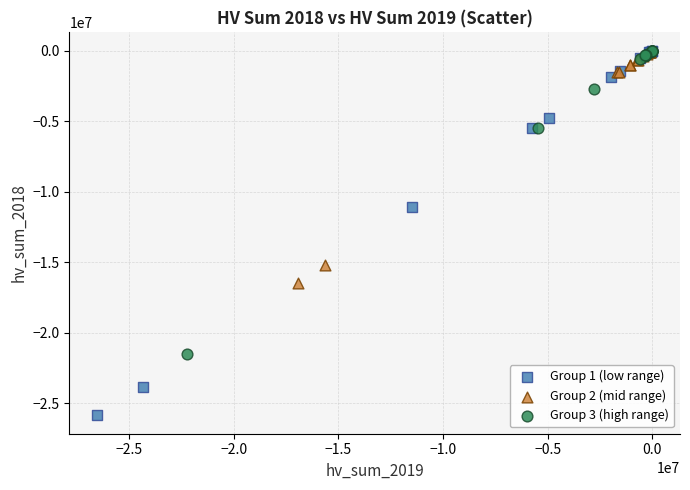

Which series contains the lowest Y value?

Group 1 (low range)